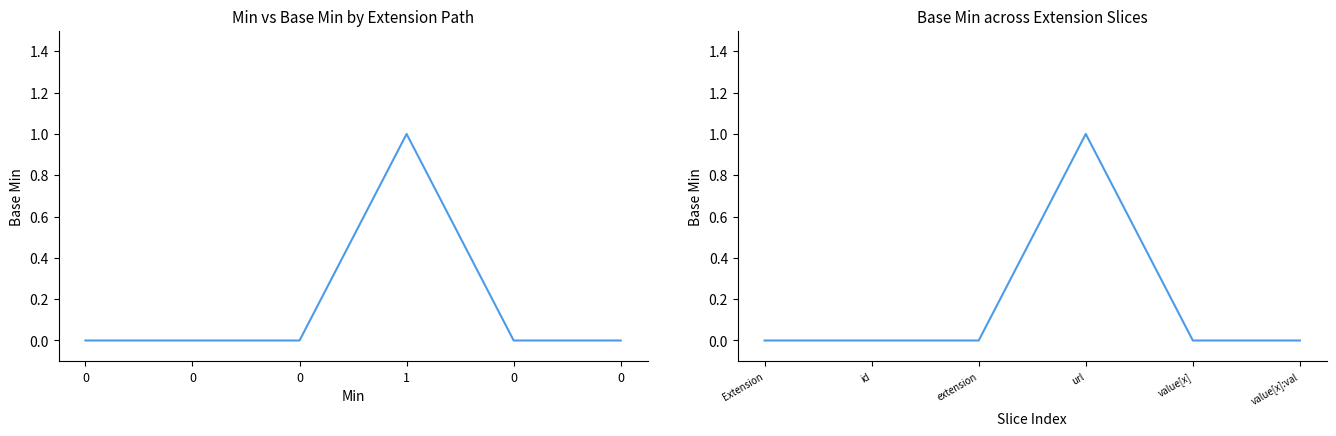

What is the difference between the maximum and second lowest values?

1